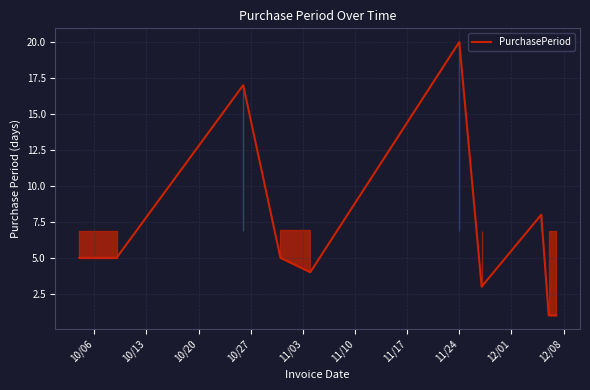

What is the maximum value shown in the chart?

20